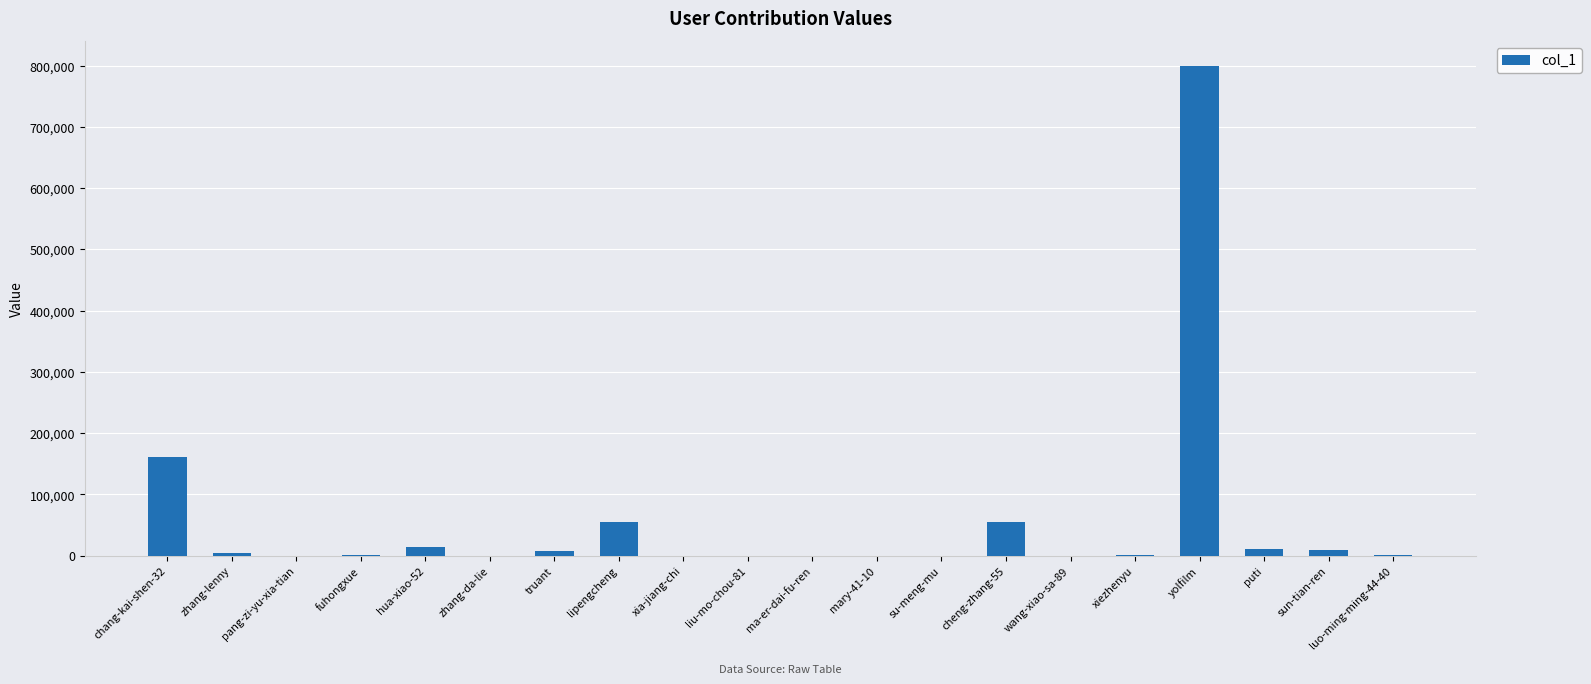

True or false: the data shows 161417 at chang-kai-shen-32.

True